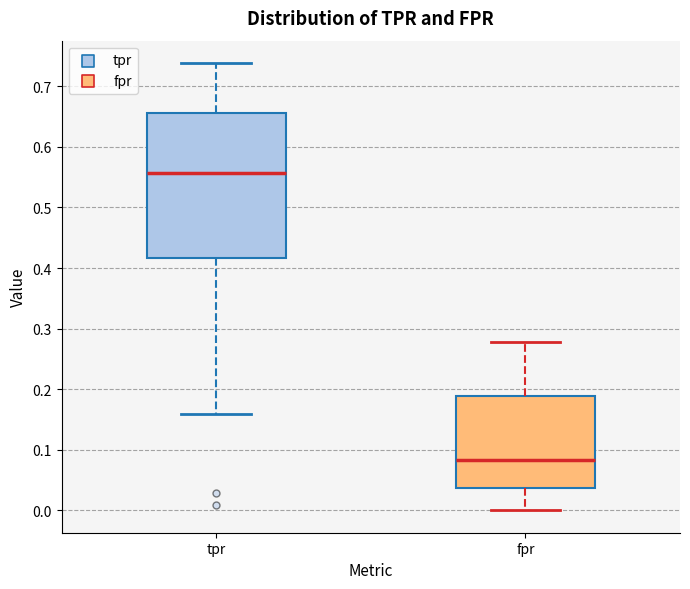

Reading left to right, transcribe this box plot: for each box, give where its median line is, the range the box spans, and where its two whiskers end, as read against the y-axis. The values are not printed on the chart, so give them approximately, as read against the axis.

tpr: median 0.56, box 0.42 to 0.66, whiskers 0.16 to 0.74
fpr: median 0.08, box 0.04 to 0.19, whiskers 0.00 to 0.28